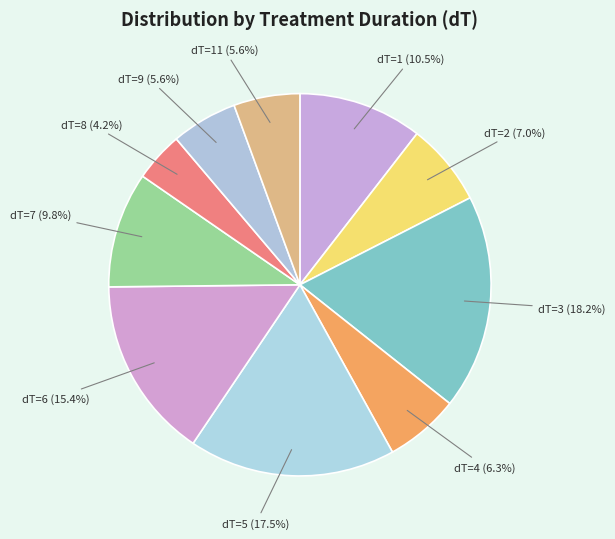

Is there any slice that represents more than half of the pie?

No